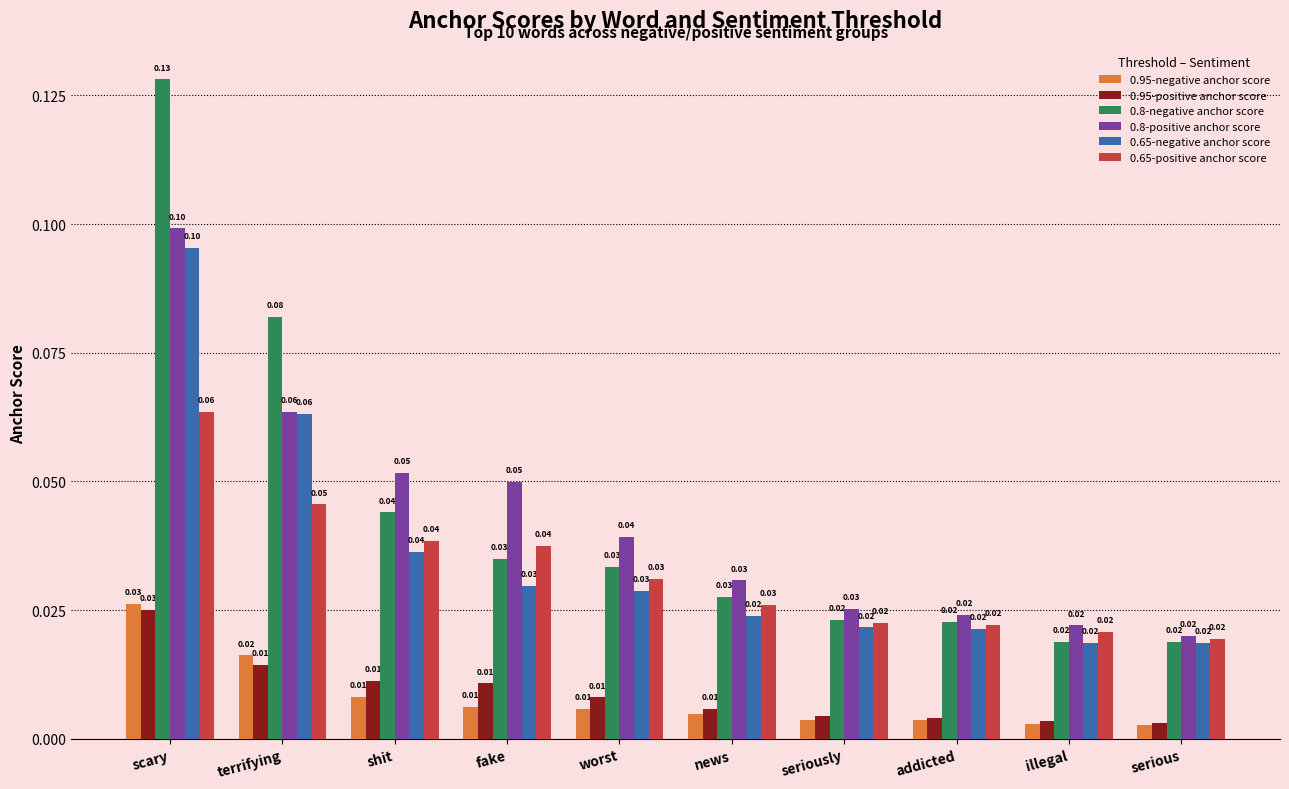

How many bars are there in each group?

6